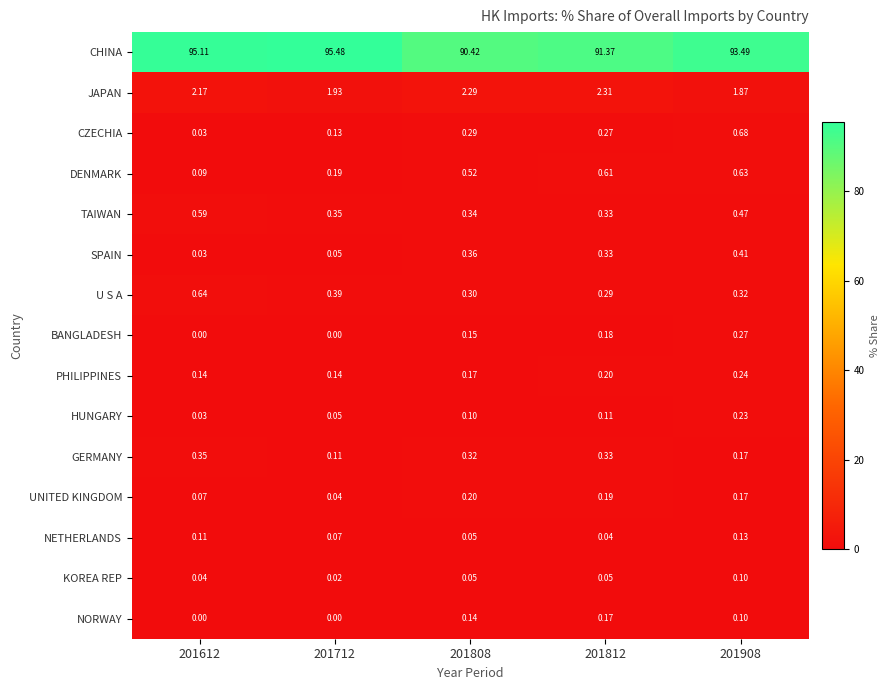

Which series has the largest range (max minus min)?

CHINA